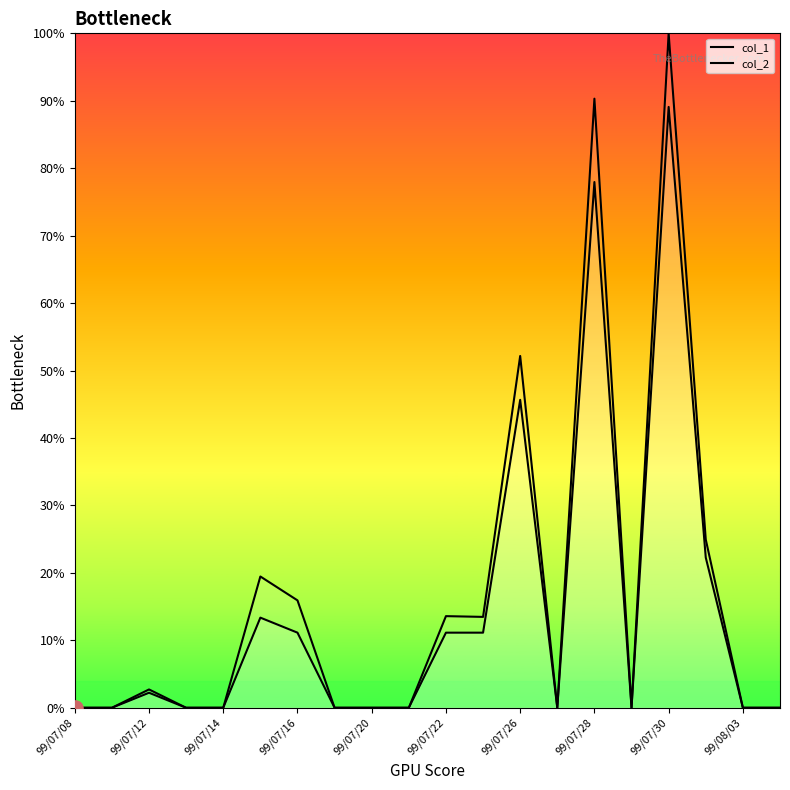

Which series reaches the minimum Y coordinate?

col_1